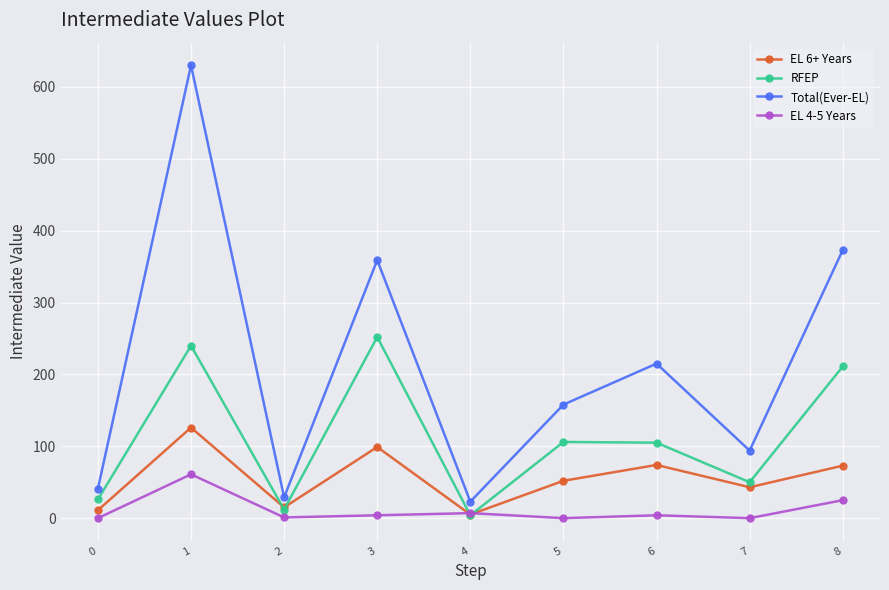

List the series in order of their peak value, highest first.

Total(Ever-EL), RFEP, EL 6+ Years, EL 4-5 Years